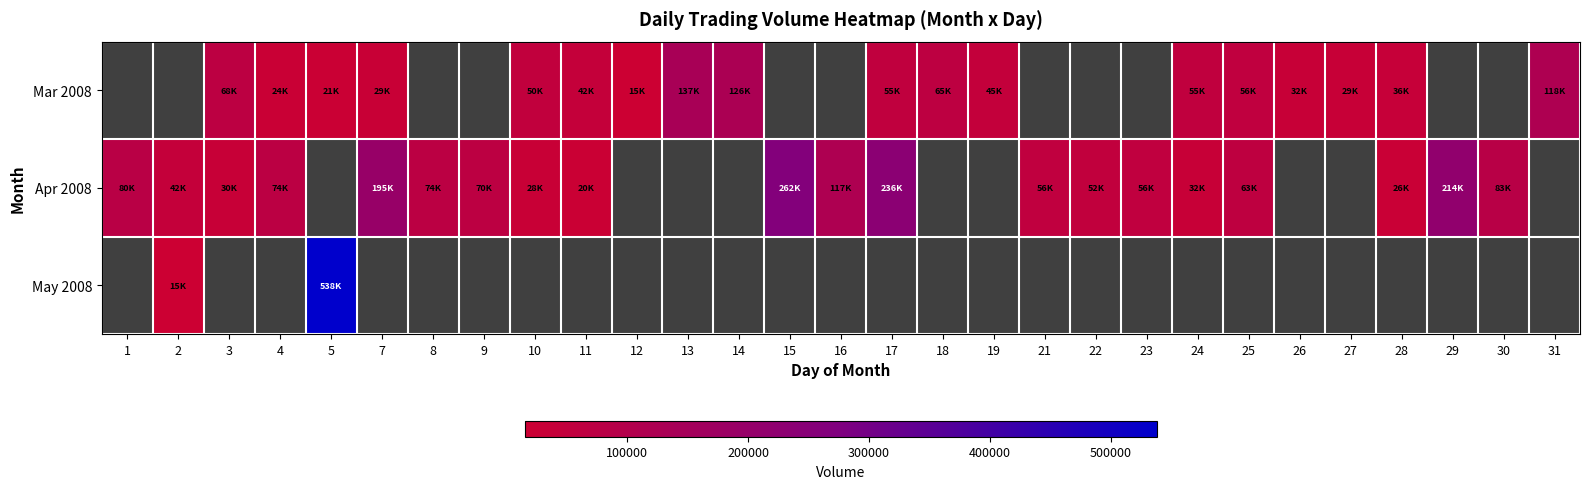

Which category has the highest value across all series?

5